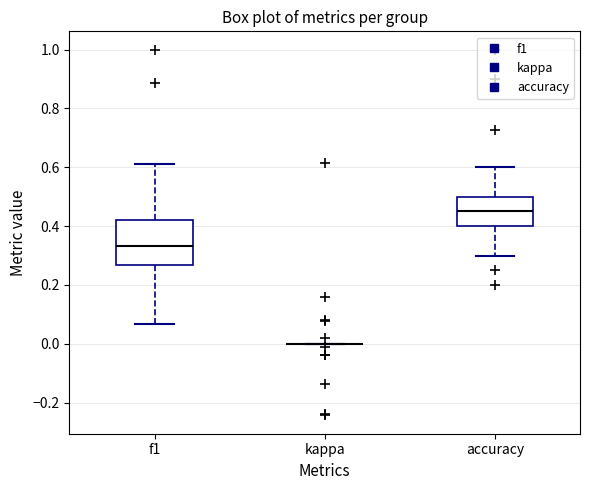

Comparing the boxes themselves (not the whiskers), which one is the tallest?

f1